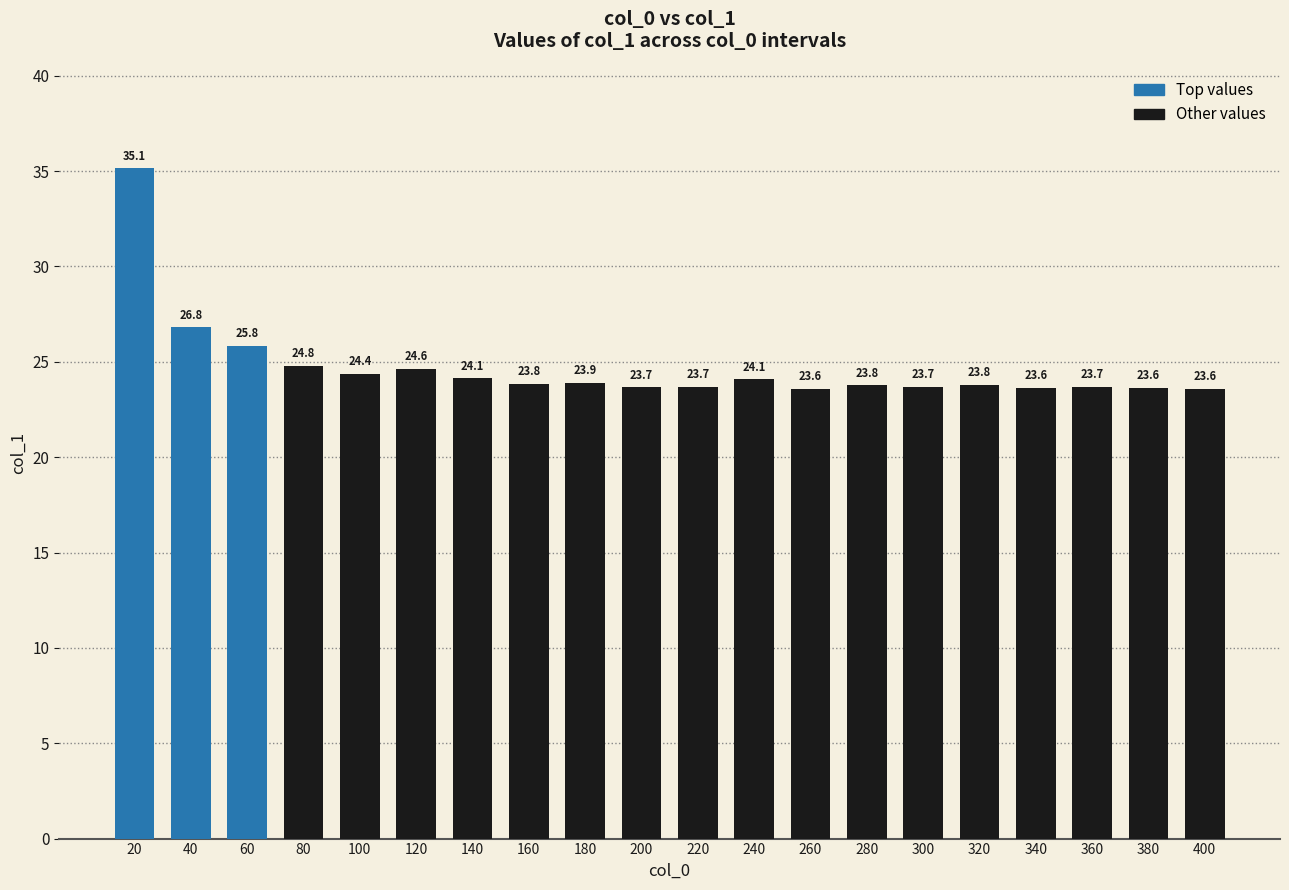

Does the chart contain any negative values?

No